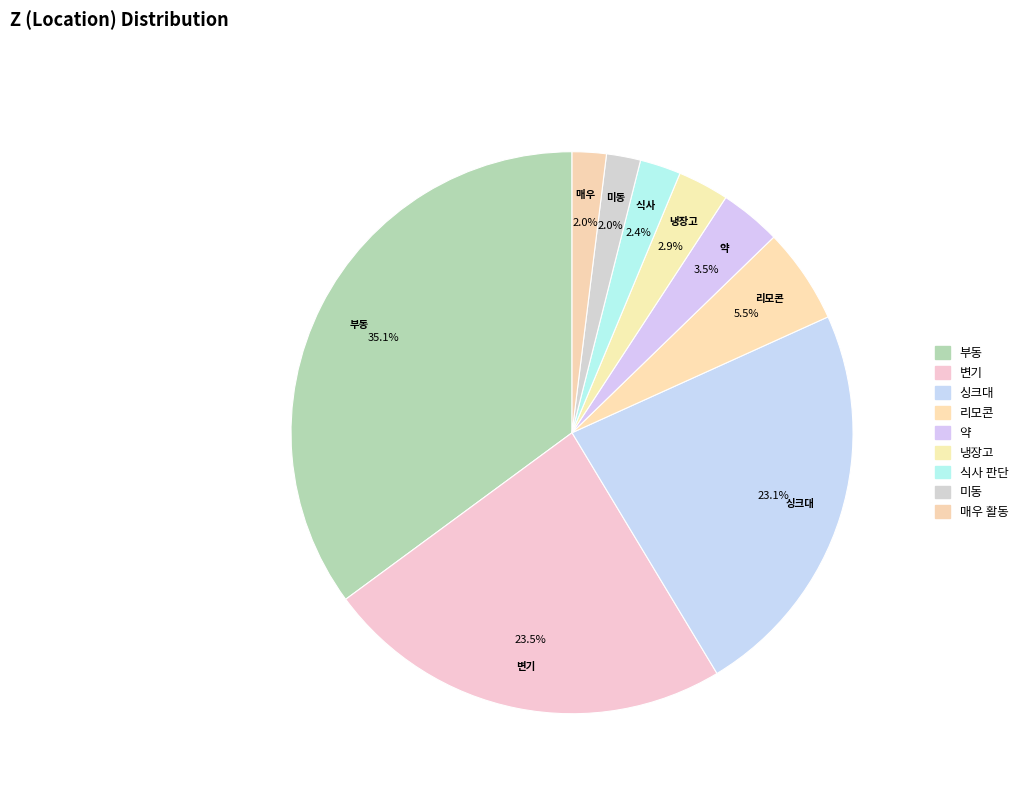

Do 부동 and 냉장고 together represent more than half of the pie?

No